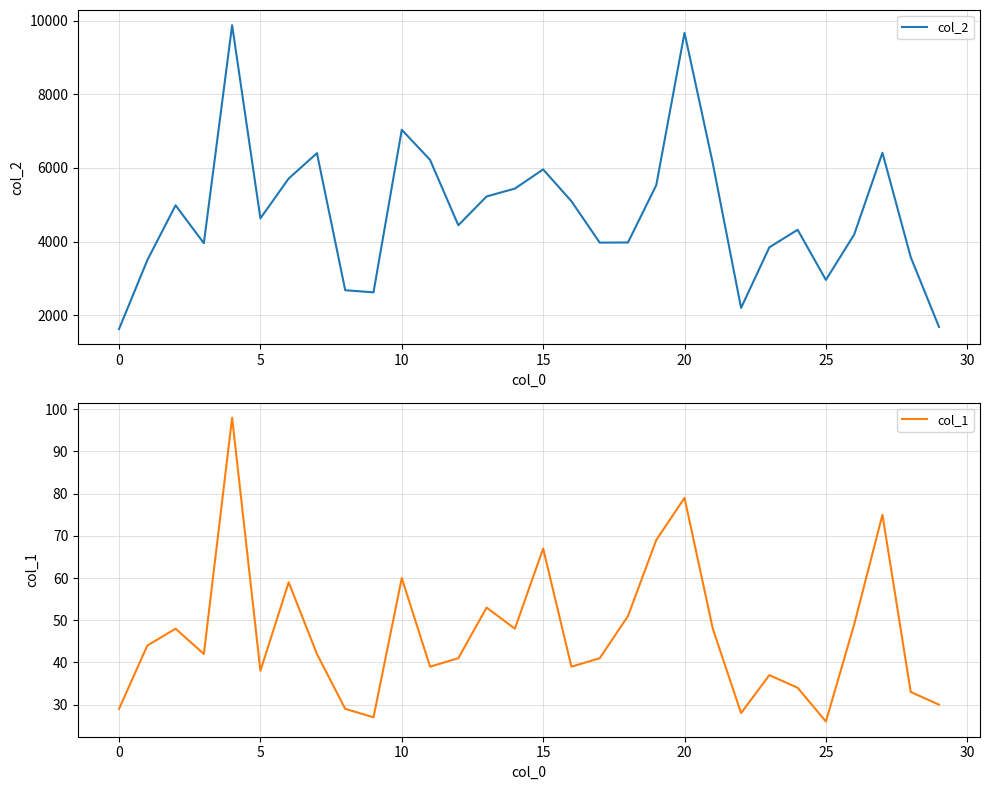

What is the minimum value for col_2?

1624